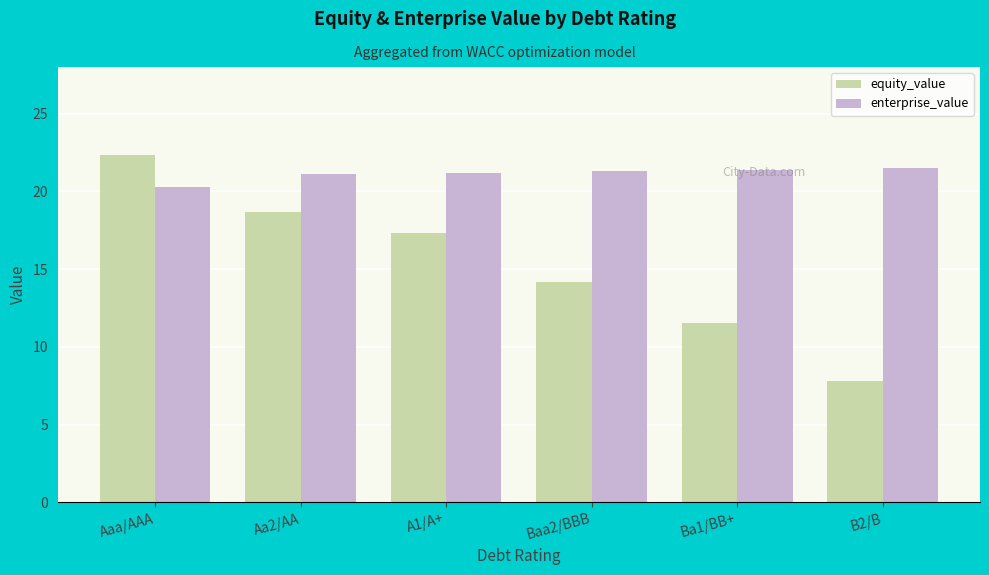

At which category is the sum across all series the highest?

Aaa/AAA